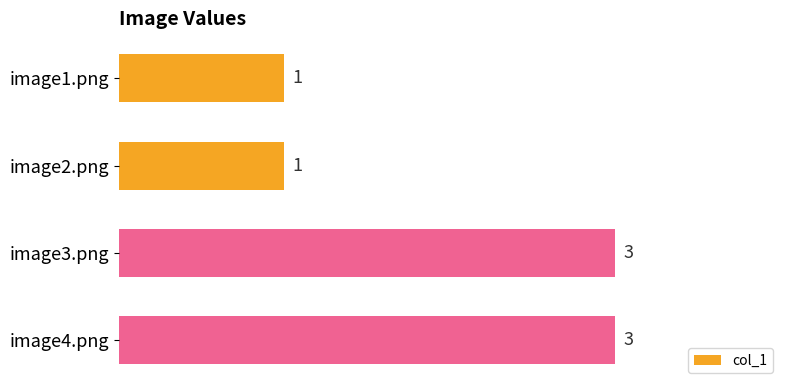

Reading top to bottom, transcribe all the data shown in this chart.

1	1	3	3